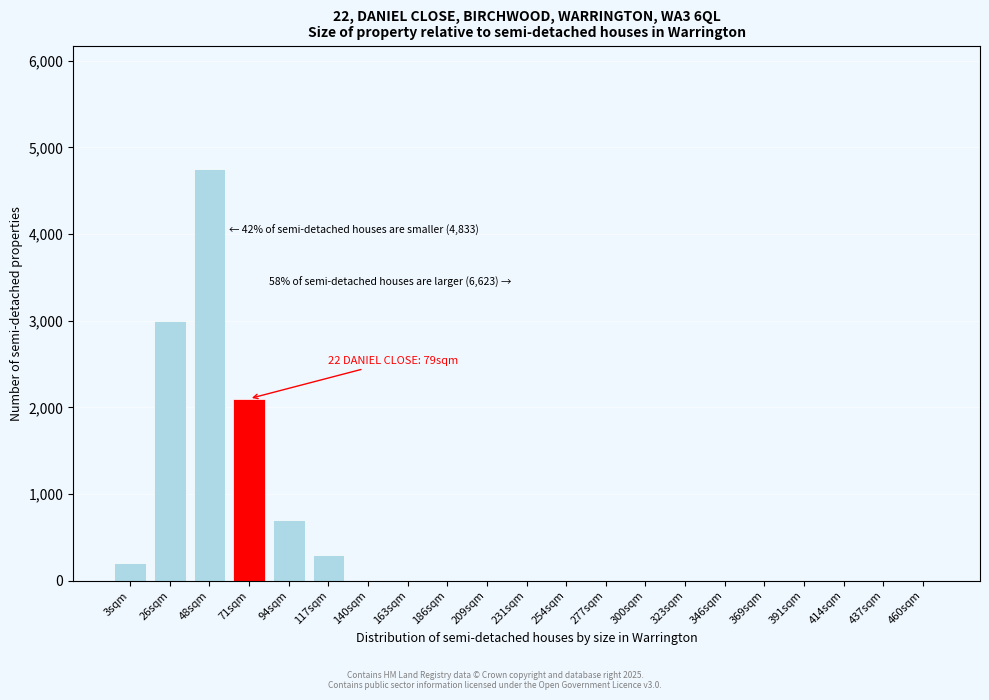

Reading left to right, extract all data points from this chart.

3sqm=200	26sqm=3000	48sqm=4750	71sqm=2100	94sqm=700	117sqm=300	140sqm=0	163sqm=0	186sqm=0	209sqm=0	231sqm=0	254sqm=0	277sqm=0	300sqm=0	323sqm=0	346sqm=0	369sqm=0	391sqm=0	414sqm=0	437sqm=0	460sqm=0